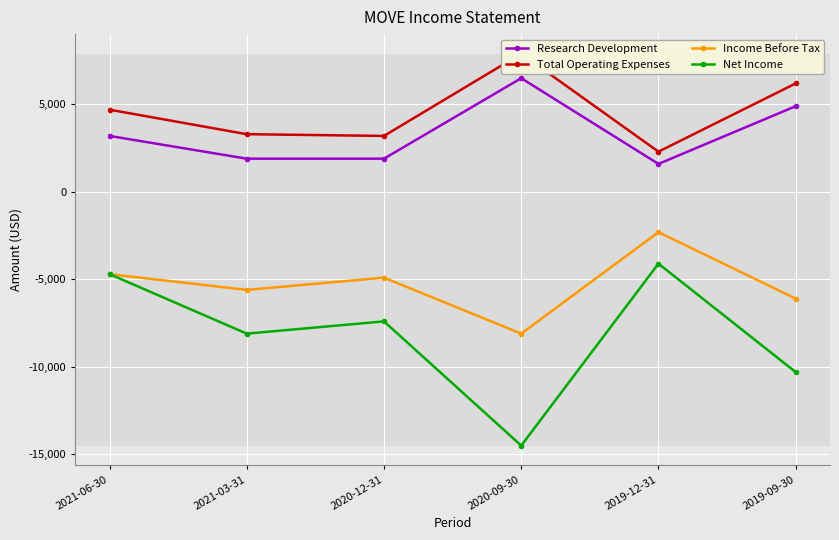

The value of Income Before Tax at 2019-12-31 is -1139. True or false?

False